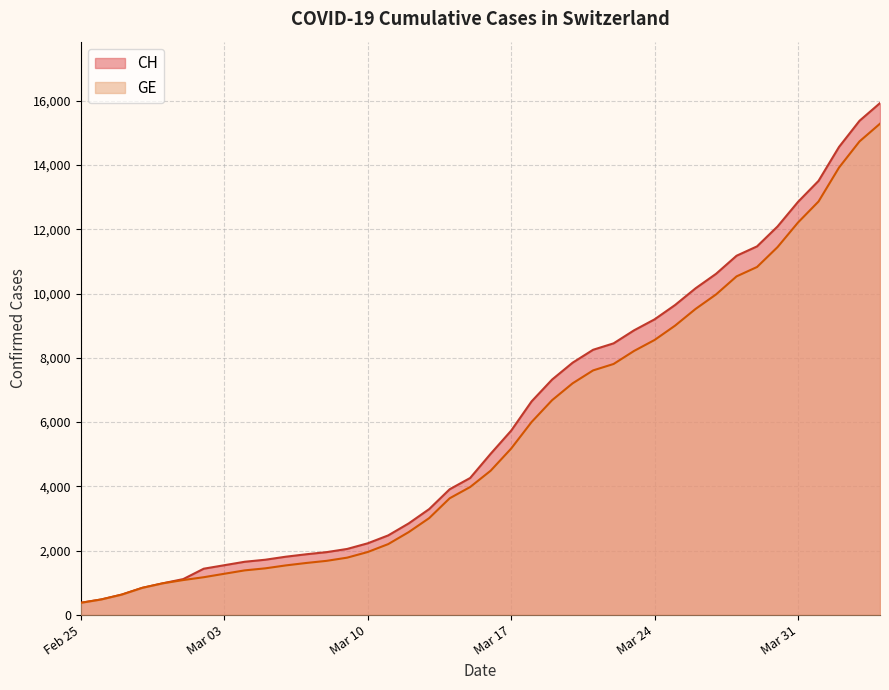

What is the difference between the second highest and second lowest values in the CH series?

14896